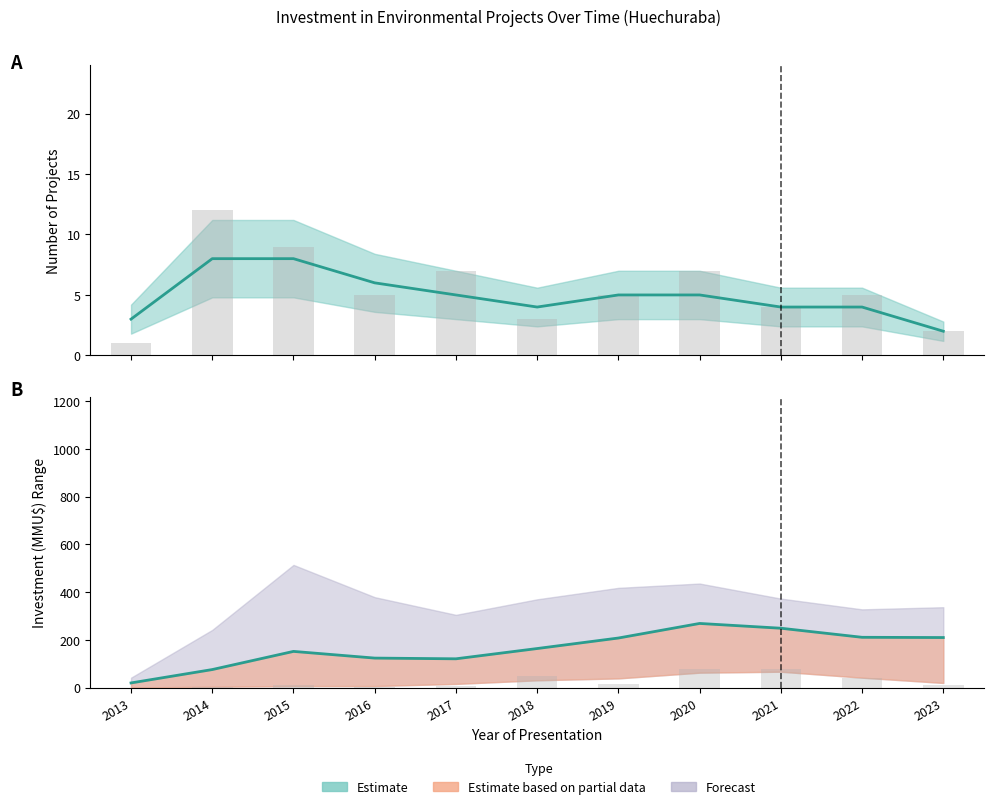

Is it true that the value at 2015 is 152?

True